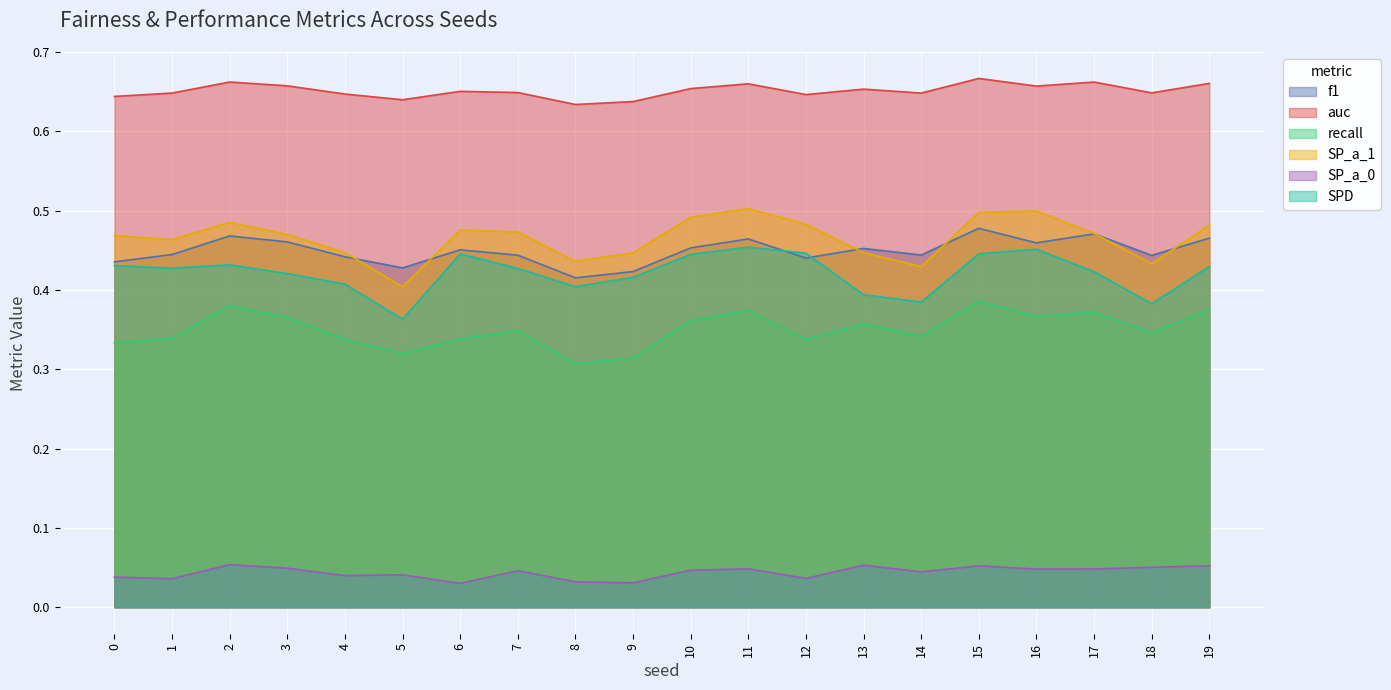

Between 6 and 12, which is larger?

6